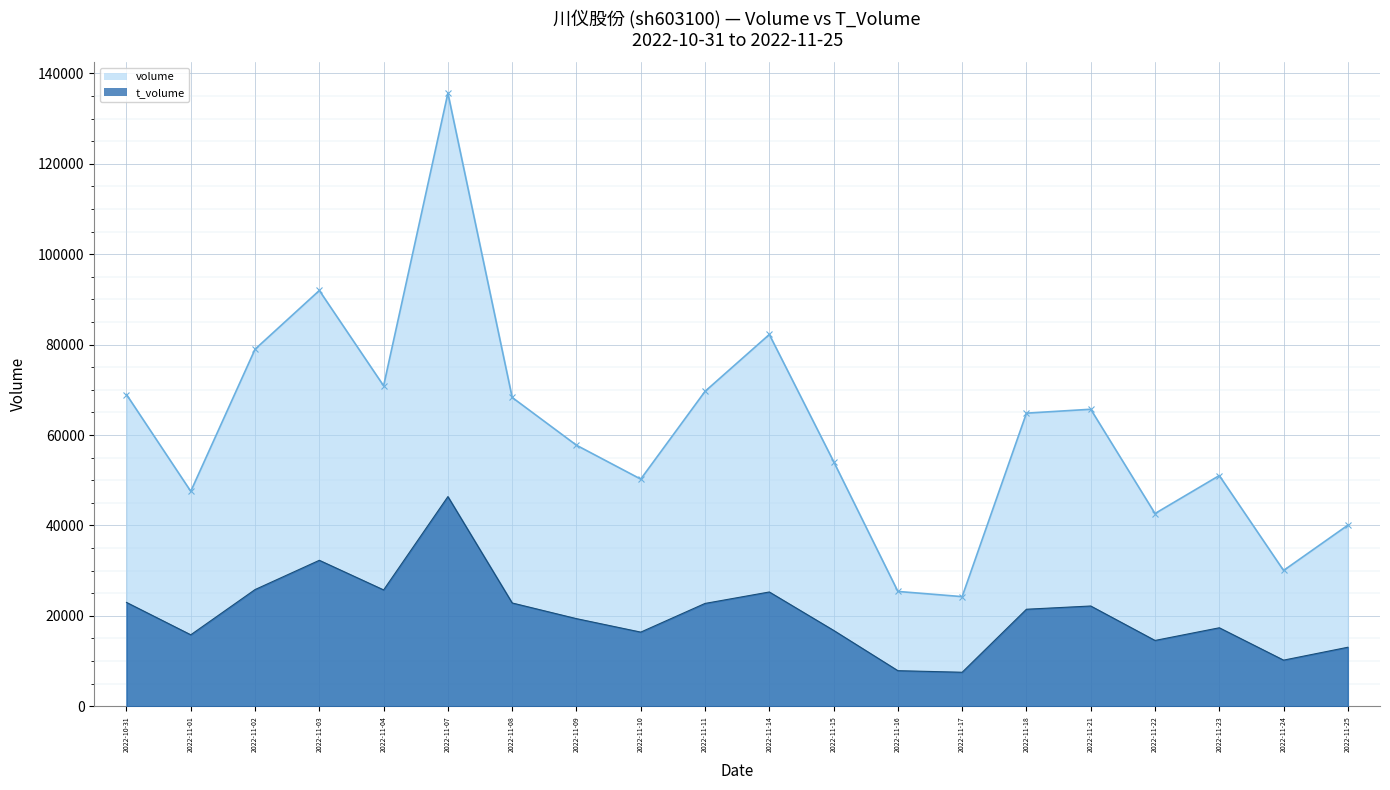

What is the difference between the highest and lowest values at 2022-11-11?

46901